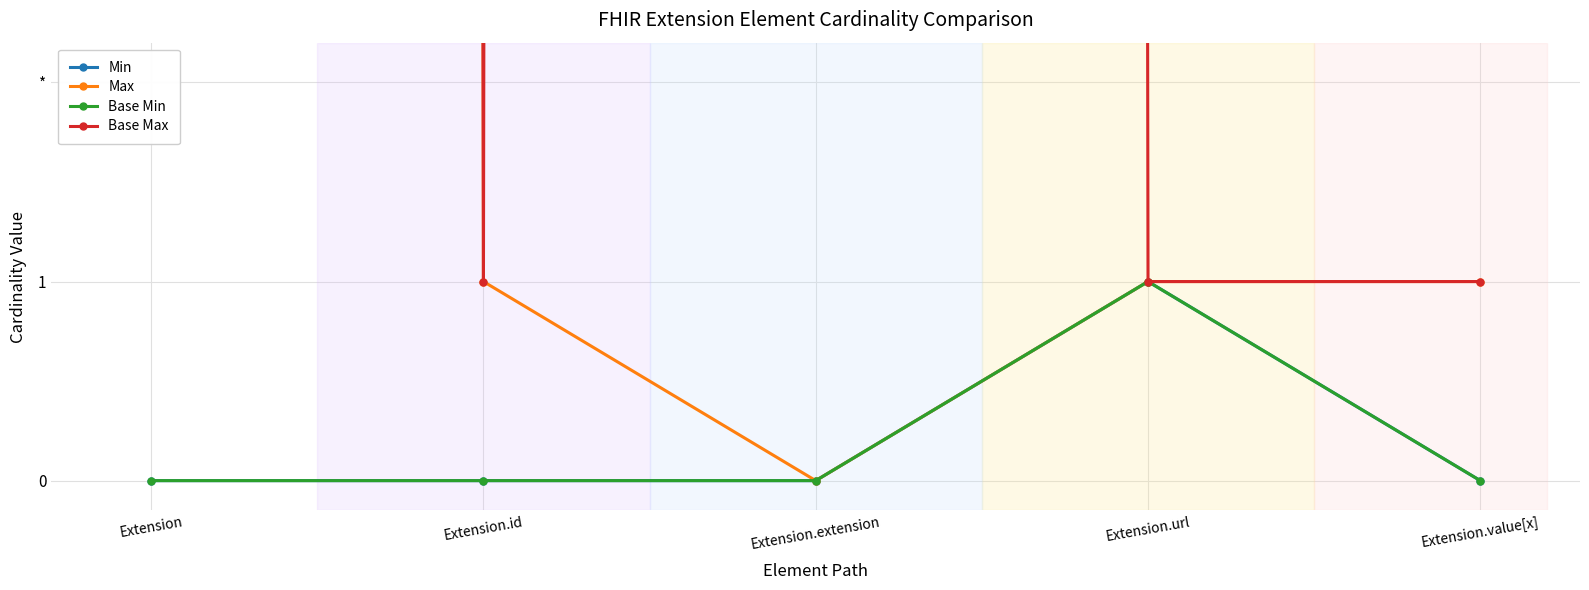

Reading left to right, transcribe all the data shown in this chart.

Min: 0	0	0	1	0
Max: 999	1	0	1	1
Base Min: 0	0	0	1	0
Base Max: 999	1	999	1	1